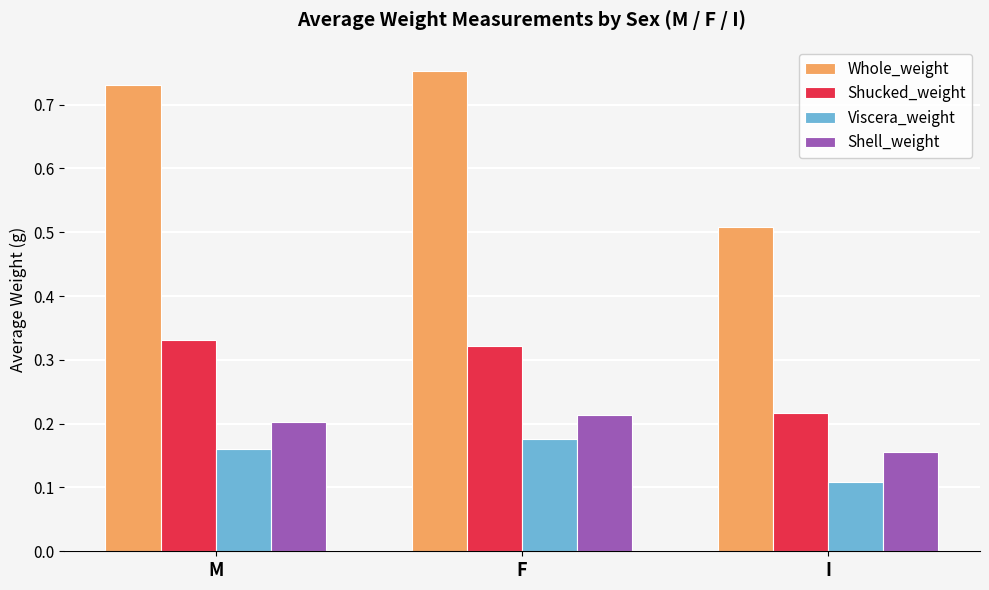

What is the sum of the Shell_weight values at M and F?

0.4